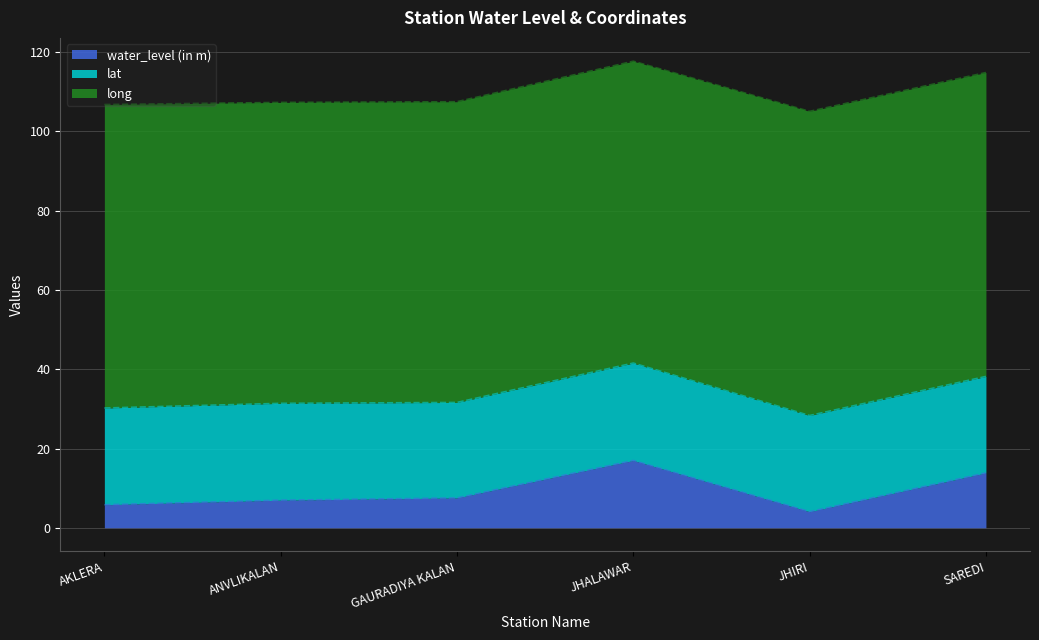

Where is the first local minimum for lat?

GAURADIYA KALAN